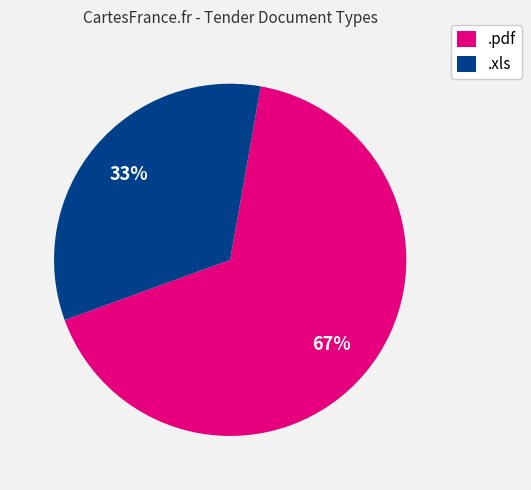

True or false: .pdf accounts for 81% of the total.

False